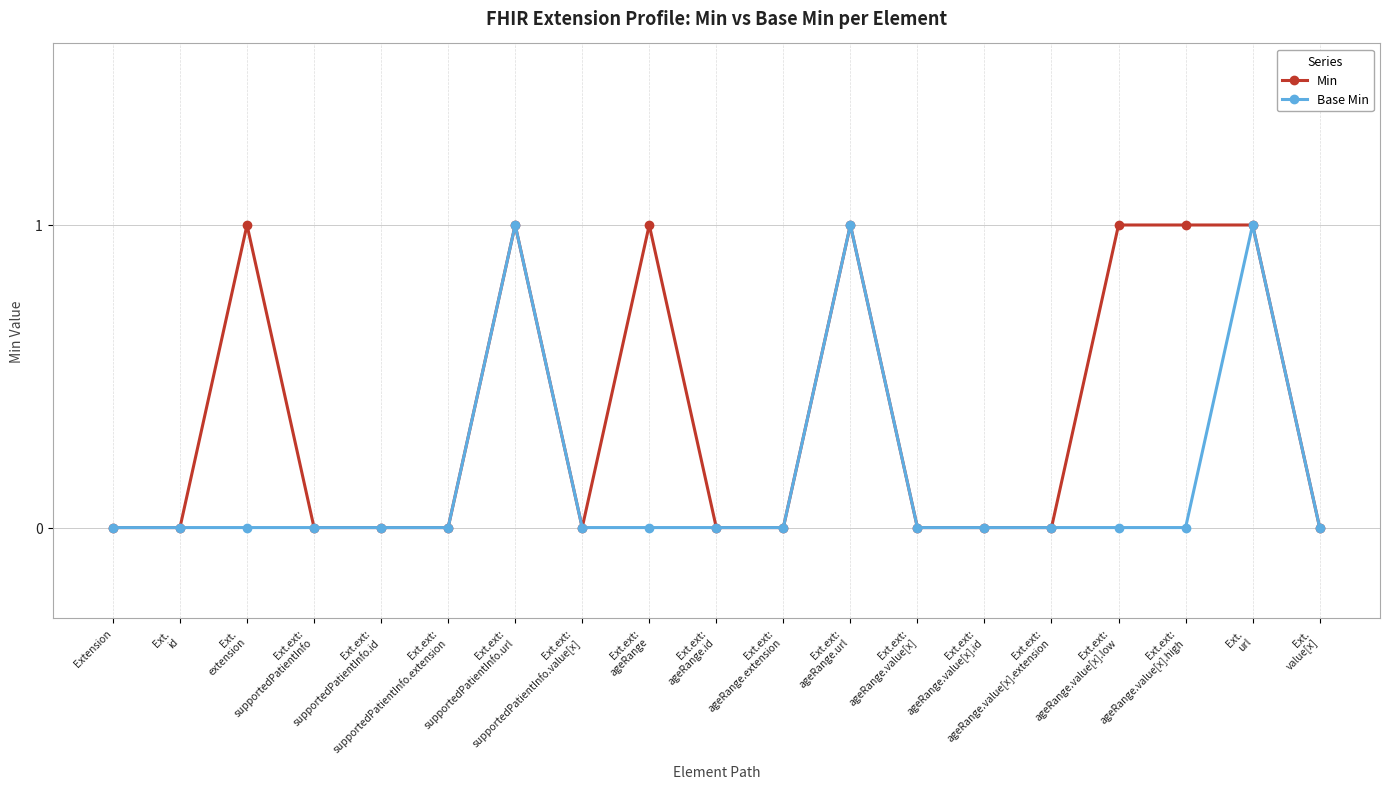

Reading left to right, list all the values displayed in this chart.

Min: 0	0	1	0	0	0	1	0	1	0	0	1	0	0	0	1	1	1	0
Base Min: 0	0	0	0	0	0	1	0	0	0	0	1	0	0	0	0	0	1	0